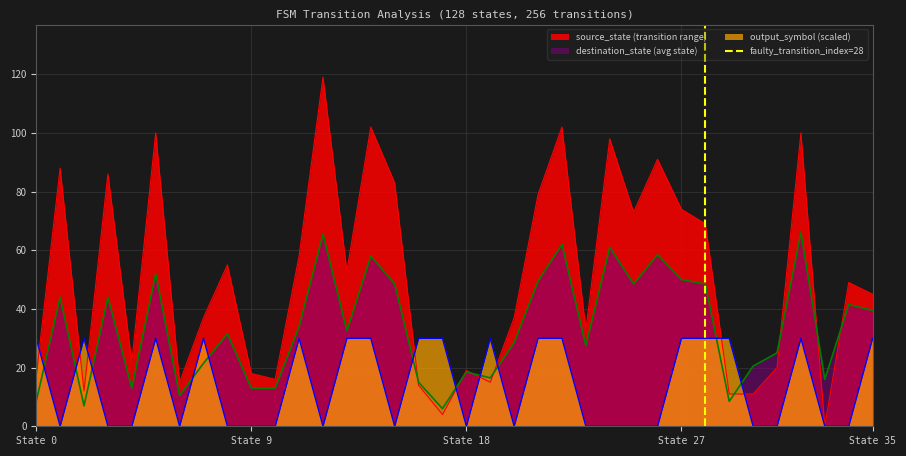

The source_state (transition range) series shows 77.7 at State 35. True or false?

False